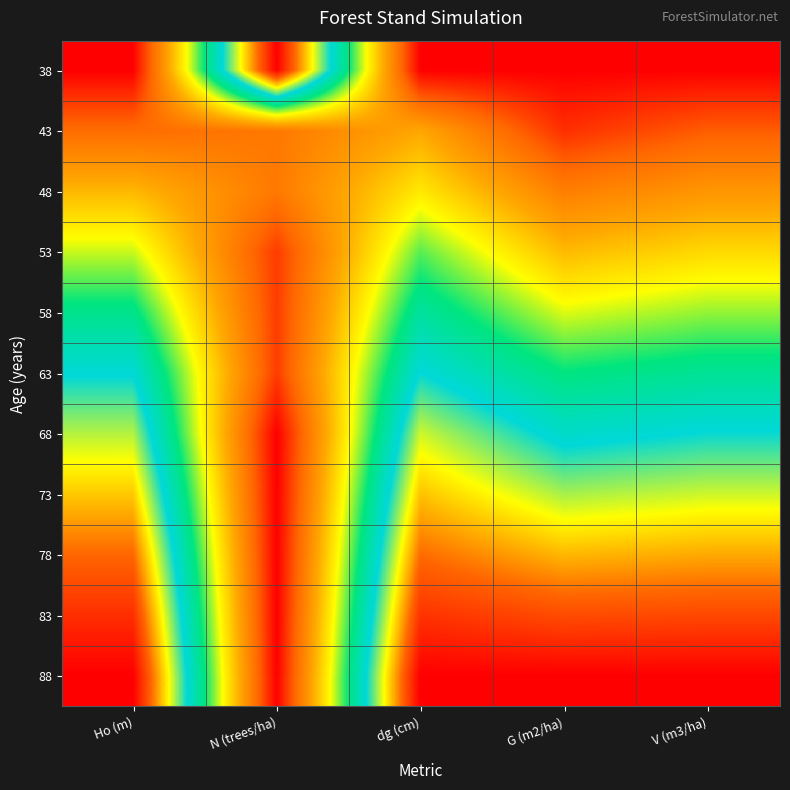

Reading right to left, transcribe all the data shown in this chart.

38: V (m3/ha)=0.0	G (m2/ha)=0.0	dg (cm)=0.0	N (trees/ha)=1.0	Ho (m)=0.0
43: V (m3/ha)=0.1	G (m2/ha)=0.1	dg (cm)=0.3	N (trees/ha)=0.2	Ho (m)=0.1
48: V (m3/ha)=0.2	G (m2/ha)=0.2	dg (cm)=0.3	N (trees/ha)=0.2	Ho (m)=0.3
53: V (m3/ha)=0.3	G (m2/ha)=0.3	dg (cm)=0.5	N (trees/ha)=0.1	Ho (m)=0.4
58: V (m3/ha)=0.4	G (m2/ha)=0.4	dg (cm)=0.5	N (trees/ha)=0.1	Ho (m)=0.5
63: V (m3/ha)=0.5	G (m2/ha)=0.5	dg (cm)=0.6	N (trees/ha)=0.1	Ho (m)=0.6
68: V (m3/ha)=0.6	G (m2/ha)=0.6	dg (cm)=0.7	N (trees/ha)=0.0	Ho (m)=0.7
73: V (m3/ha)=0.7	G (m2/ha)=0.7	dg (cm)=0.8	N (trees/ha)=0.0	Ho (m)=0.8
78: V (m3/ha)=0.8	G (m2/ha)=0.8	dg (cm)=0.9	N (trees/ha)=0.0	Ho (m)=0.9
83: V (m3/ha)=0.9	G (m2/ha)=0.9	dg (cm)=0.9	N (trees/ha)=0.0	Ho (m)=0.9
88: V (m3/ha)=1.0	G (m2/ha)=1.0	dg (cm)=1.0	N (trees/ha)=0.0	Ho (m)=1.0